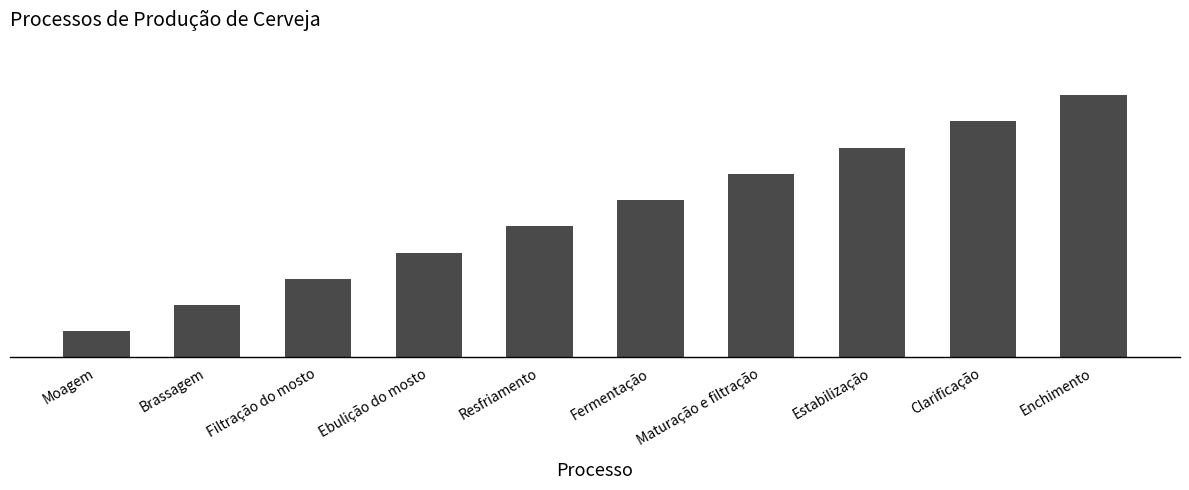

What is the difference between the values at Estabilização and Fermentação?

2